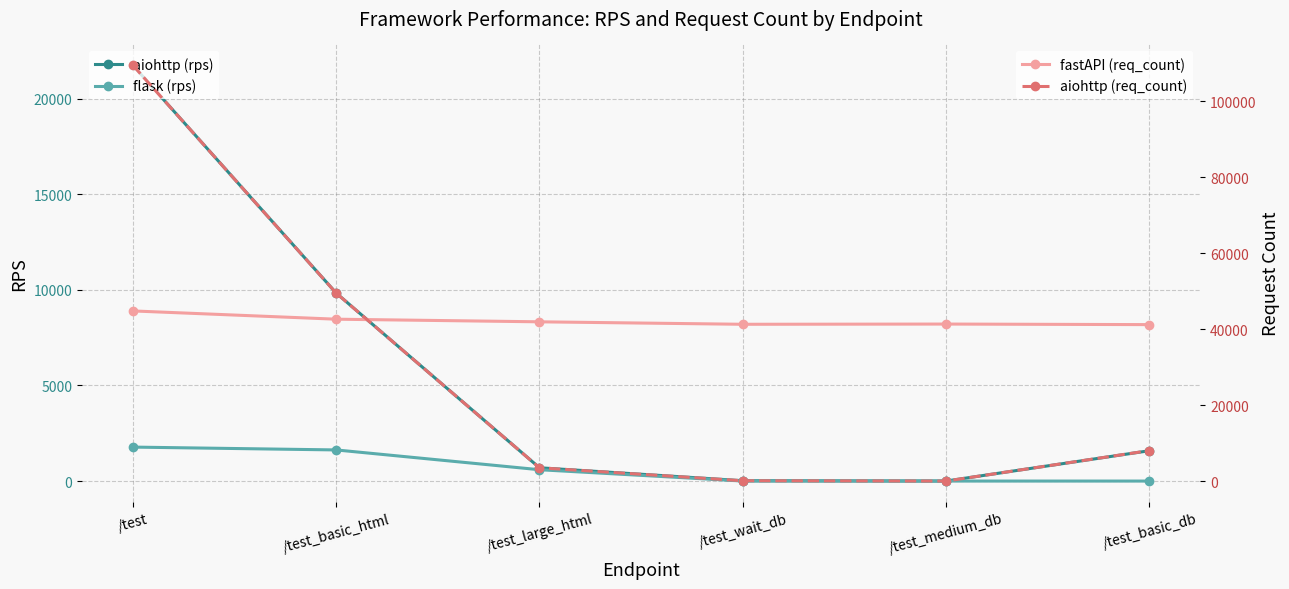

Does the chart display data point markers on the line(s)?

Yes